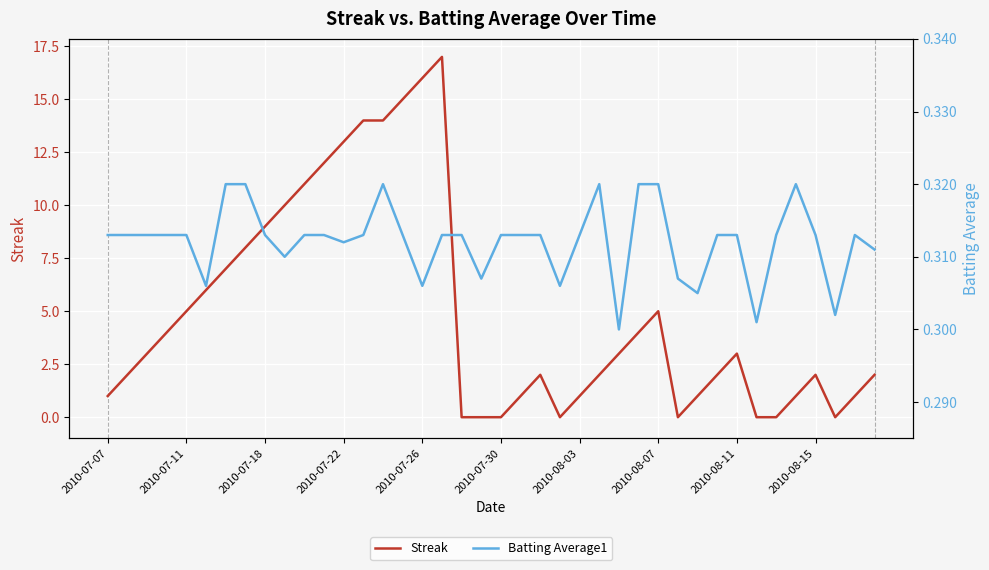

What is the difference between the maximum and minimum values in the Streak series?

17